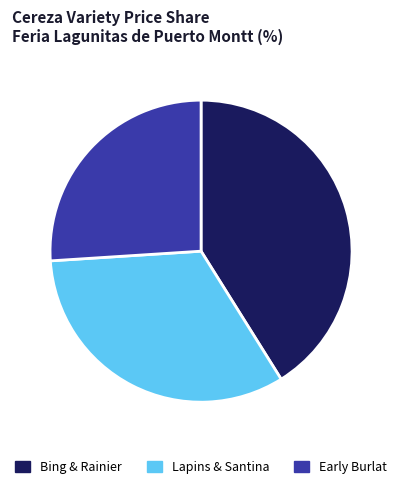

Rank the categories by value from lowest to highest.

Early Burlat, Lapins & Santina, Bing & Rainier